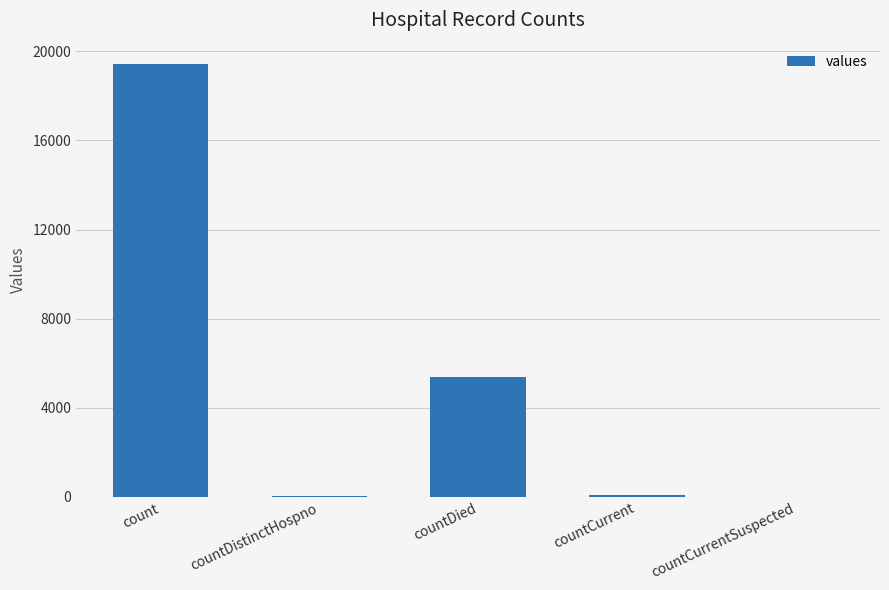

What value does the data have at countDied?

5357